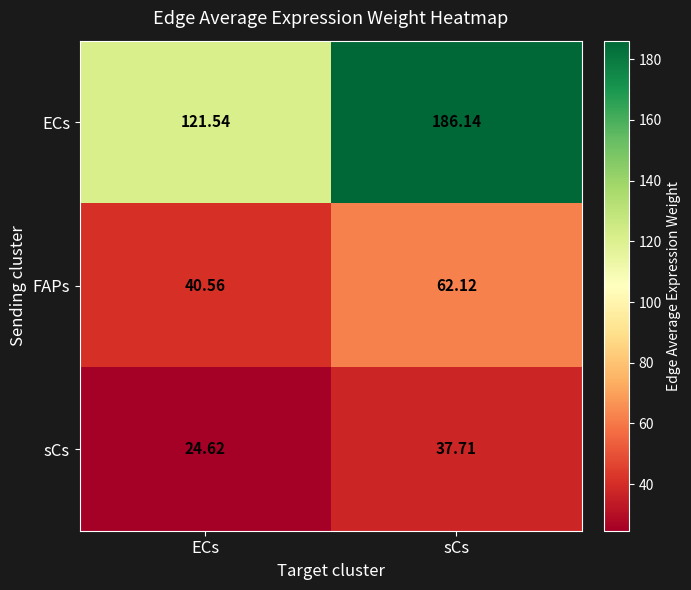

Between ECs and sCs, which series saw the biggest shift?

ECs